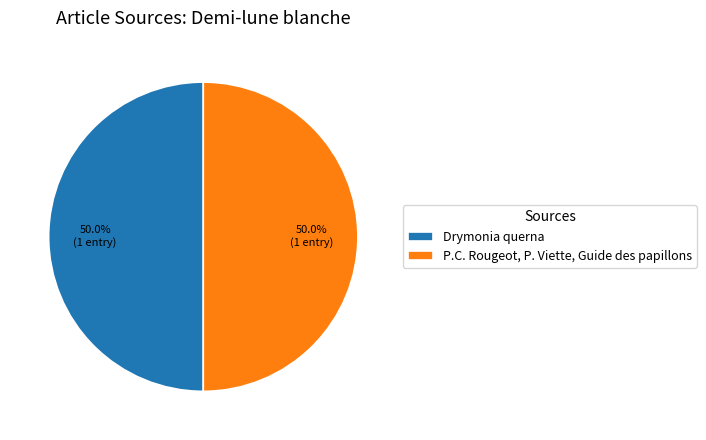

What percentage do P.C. Rougeot, P. Viette, Guide des papillons and Drymonia querna together represent?

100.0%